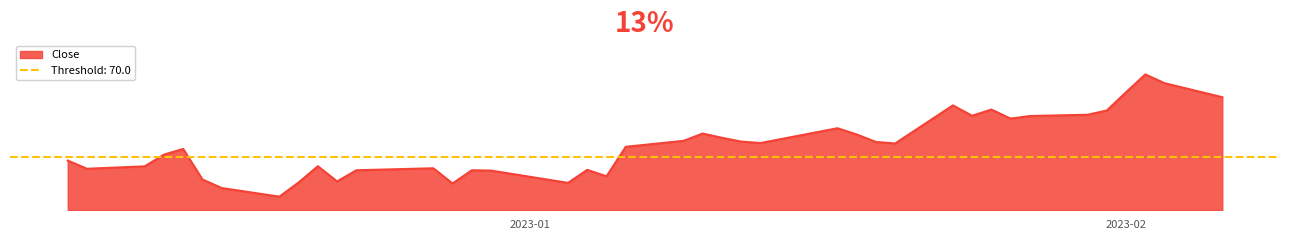

Between 2022-12-23 and 2022-12-21, which is larger?

2022-12-21